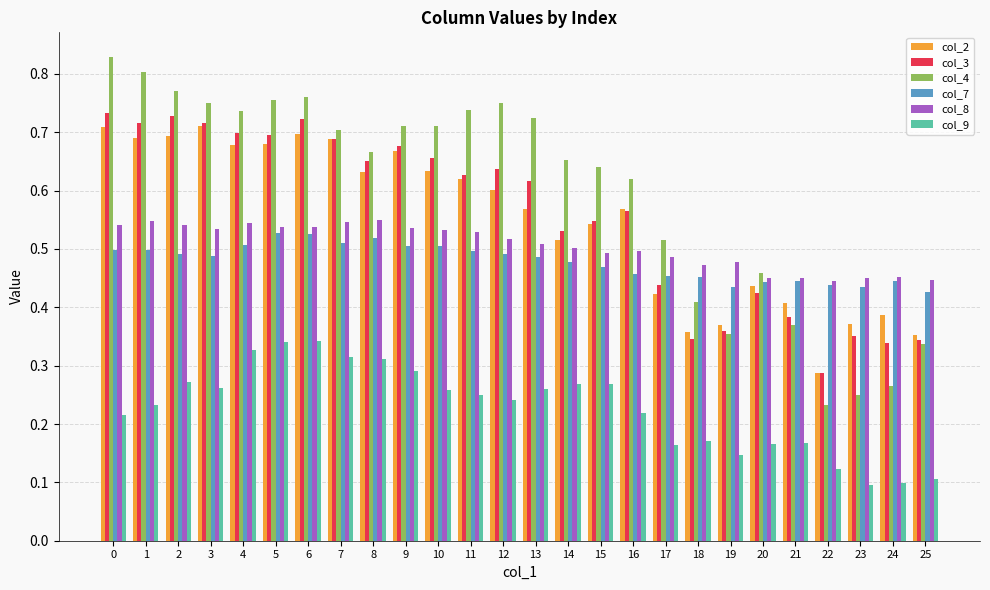

Rank the series at 18 from lowest to highest value.

col_9, col_3, col_2, col_4, col_7, col_8